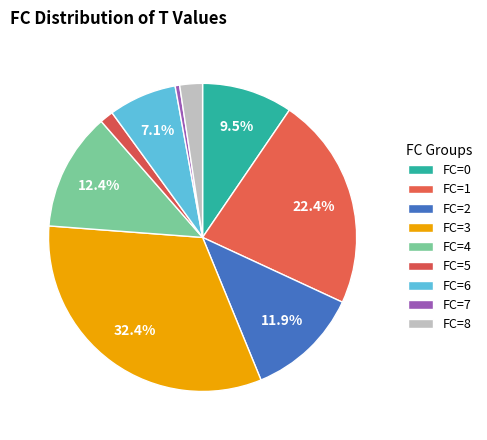

How many slices are in this pie chart?

9